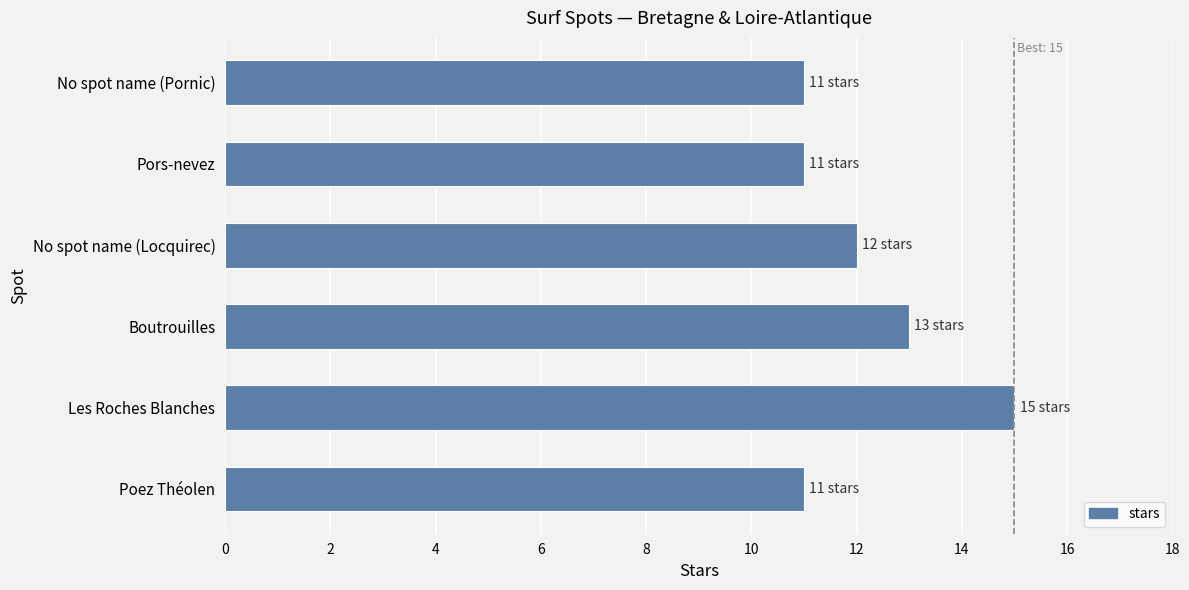

What is the difference between the values at Poez Théolen and Les Roches Blanches?

4